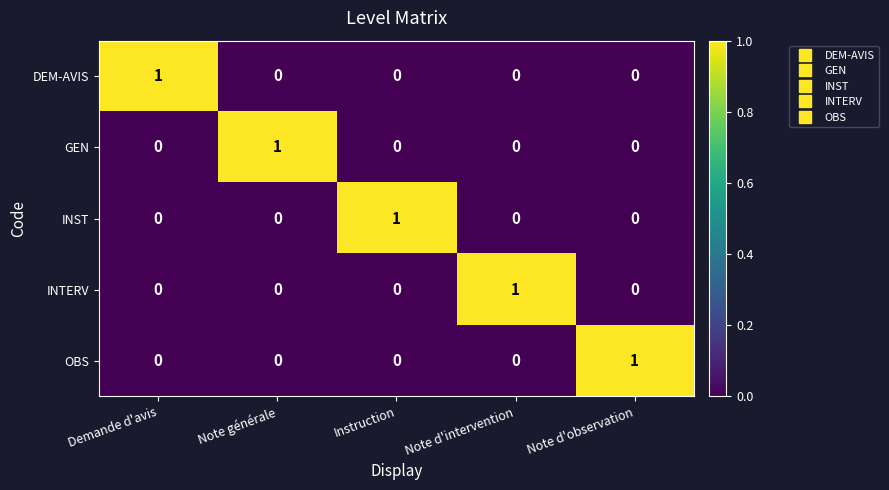

At how many categories does at least one series exceed 0?

5